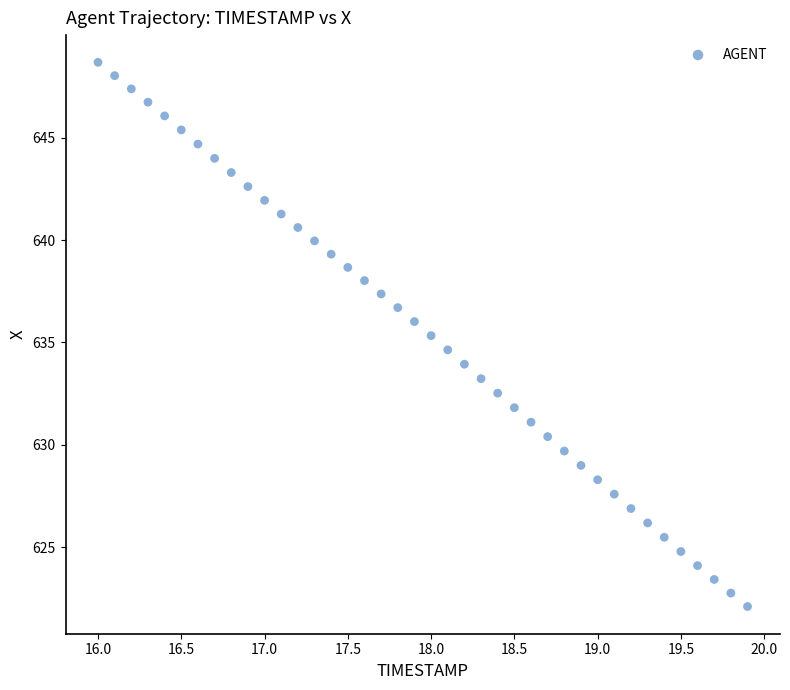

What is the range of X values (max minus min)?

3.9